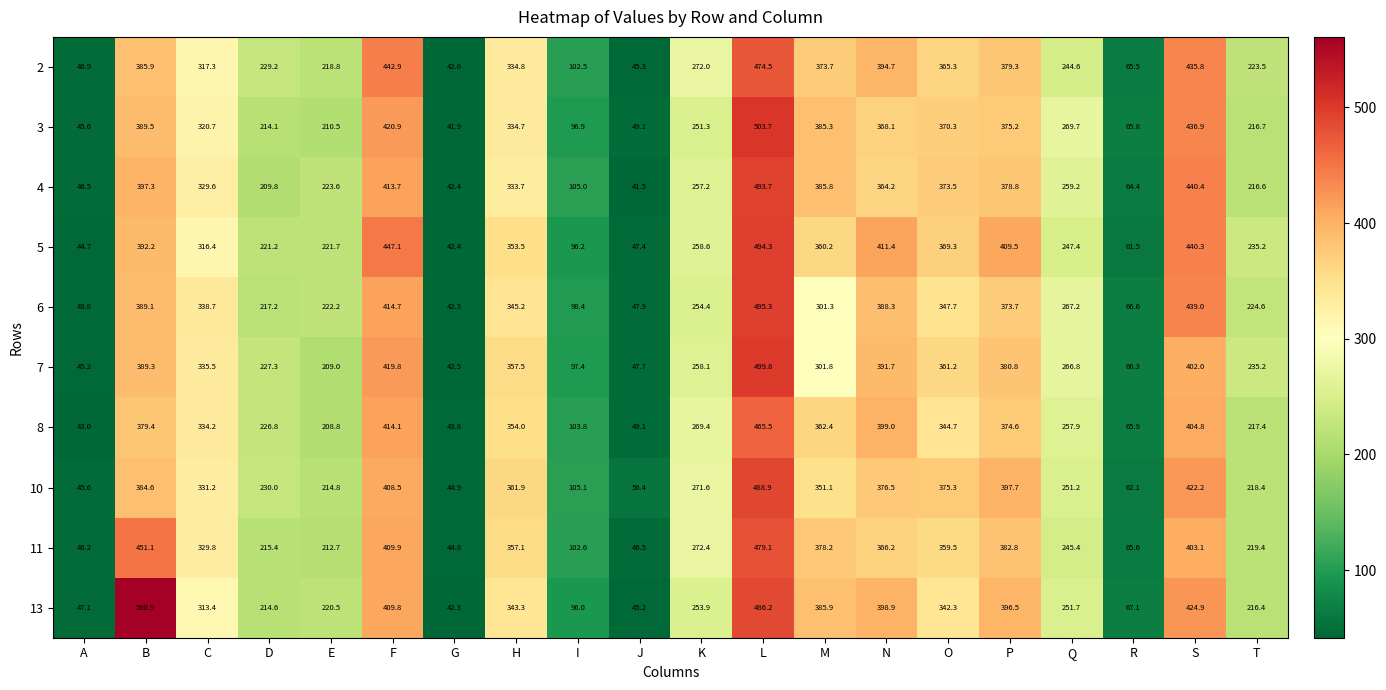

What is the difference between the highest and lowest values at F?

38.6